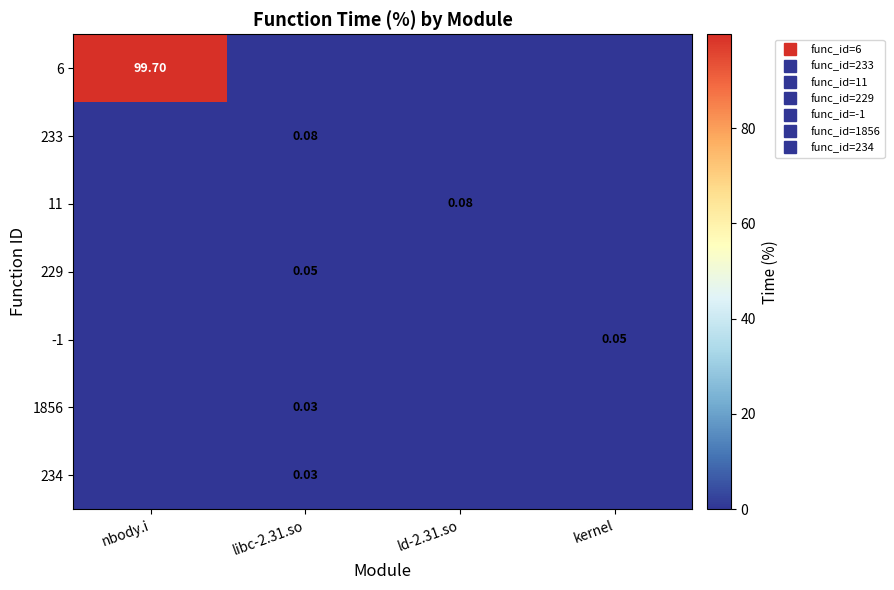

What is the difference between the highest and lowest values at libc-2.31.so?

0.1